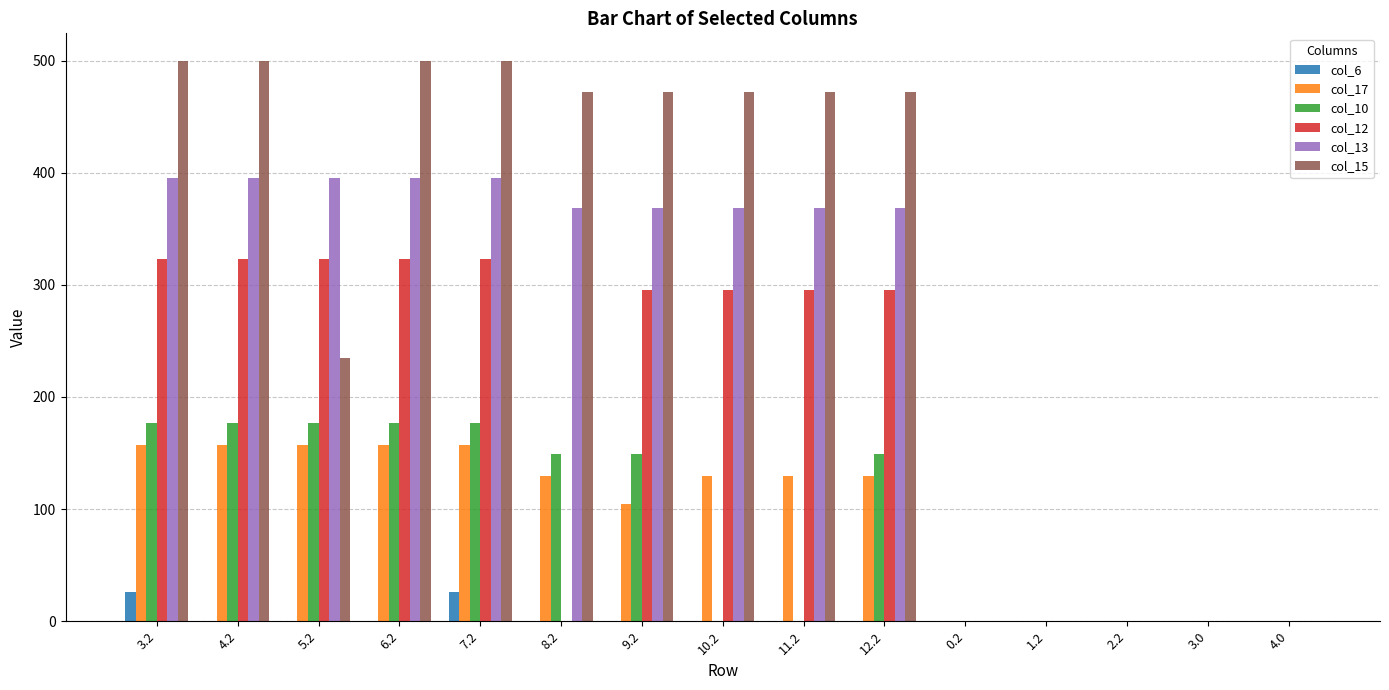

Which series has the widest spread of values?

col_15